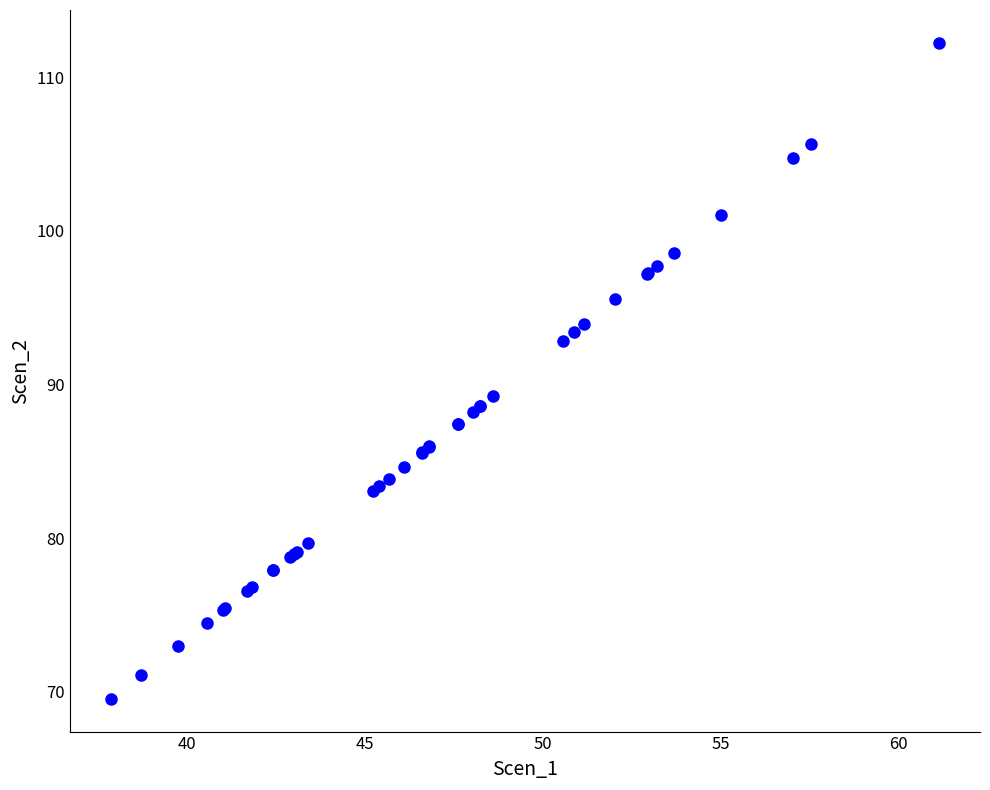

What Y value in the scatter plot is closest to 90?

89.3